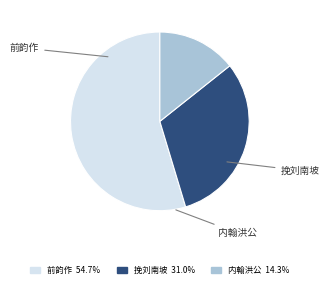

Count the number of slices in the pie.

3